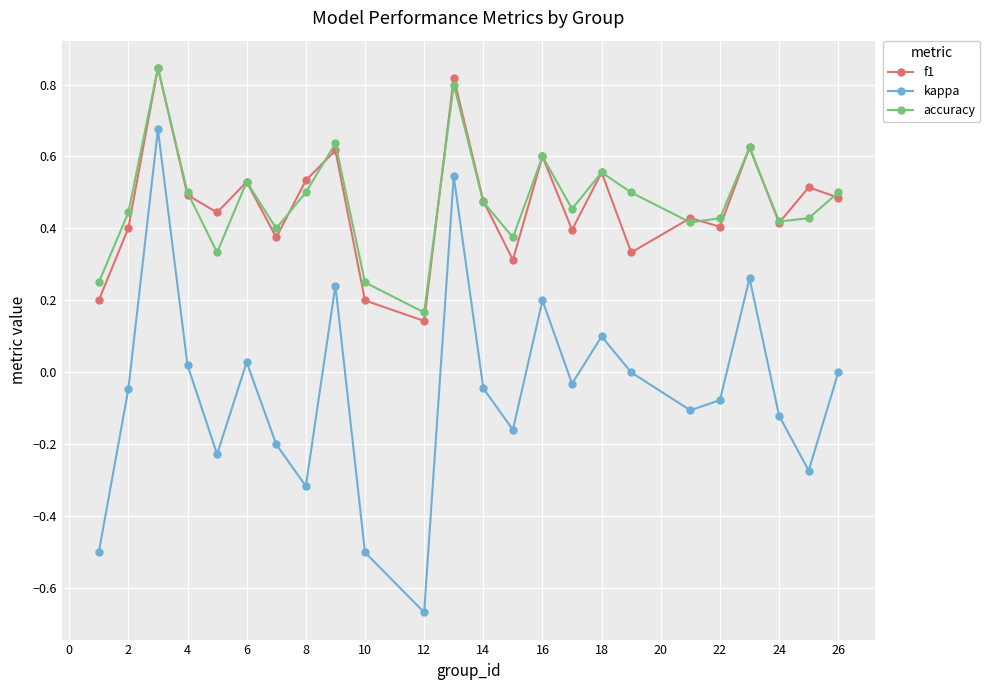

True or false: kappa has more than 1 points higher than both neighbors.

True